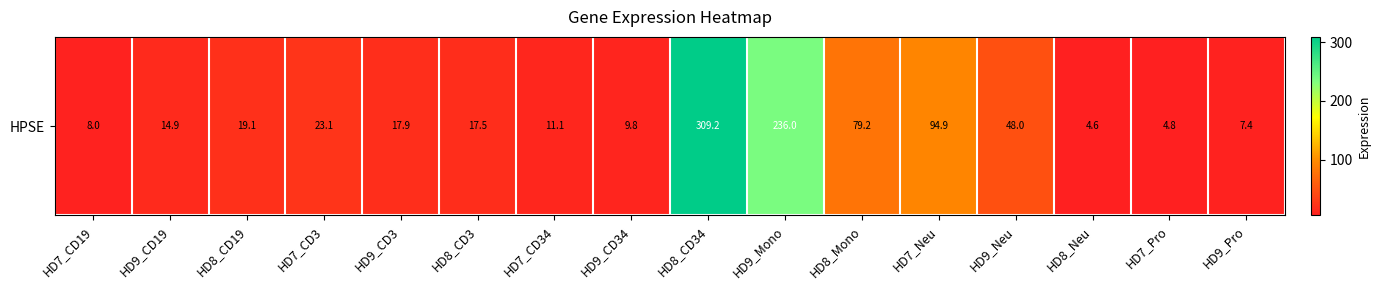

At which category does the chart reach its peak across all series?

HD8_CD34